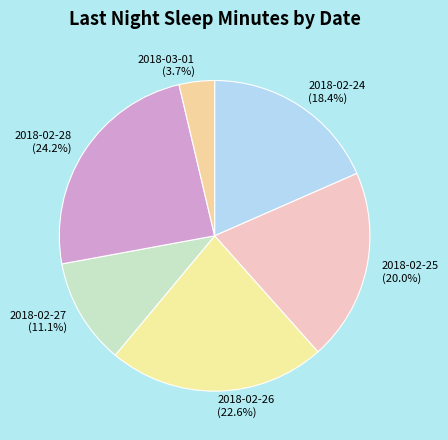

To the nearest percent, what is the difference between the largest and smallest slice percentages?

21%